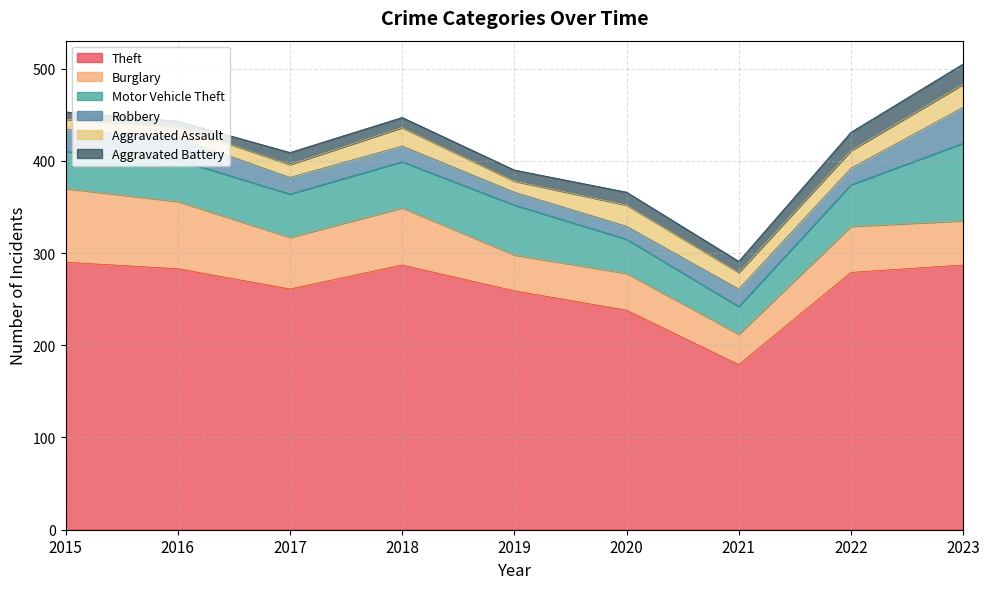

At how many categories does at least one series exceed 40?

9